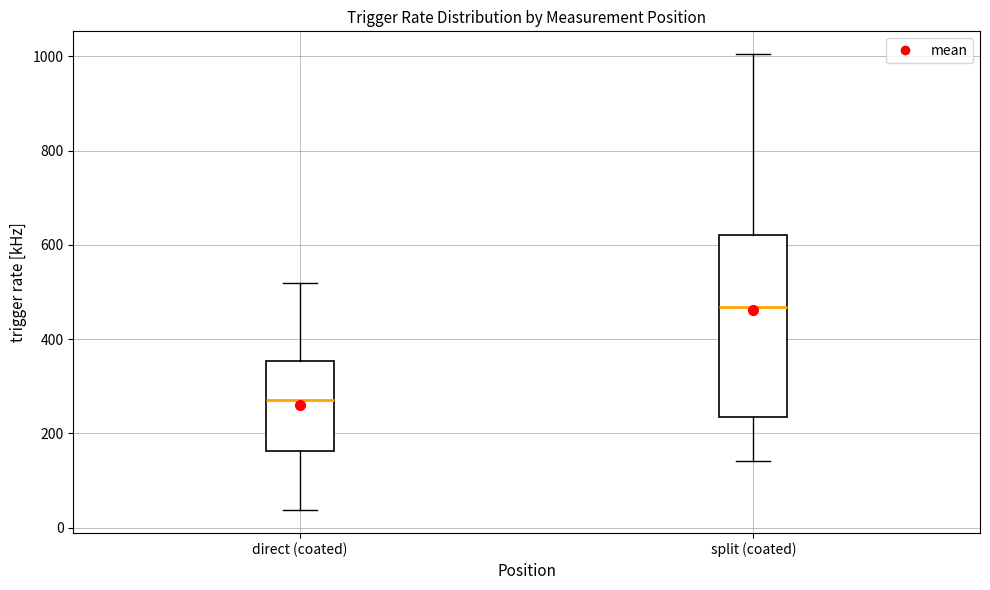

Reading left to right, read every box against the y-axis: the position of its median line, the range the box covers, and the ends of its whiskers. The values are not printed on the chart, so give them approximately, as read against the axis.

direct (coated): median 280, box 160 to 360, whiskers 40 to 520
split (coated): median 460, box 240 to 620, whiskers 140 to 1000